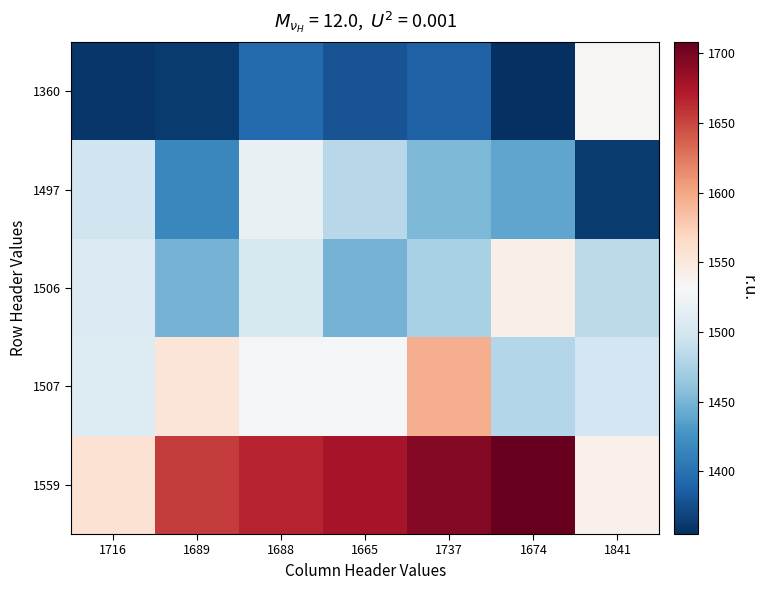

At which category is the sum across all series the highest?

1688